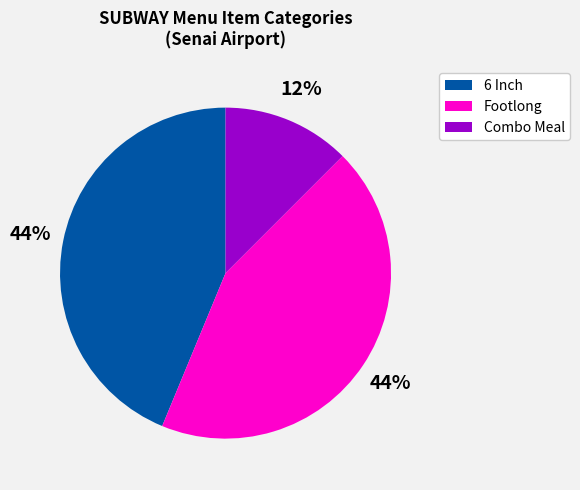

To the nearest percent, what is the average slice percentage?

33%